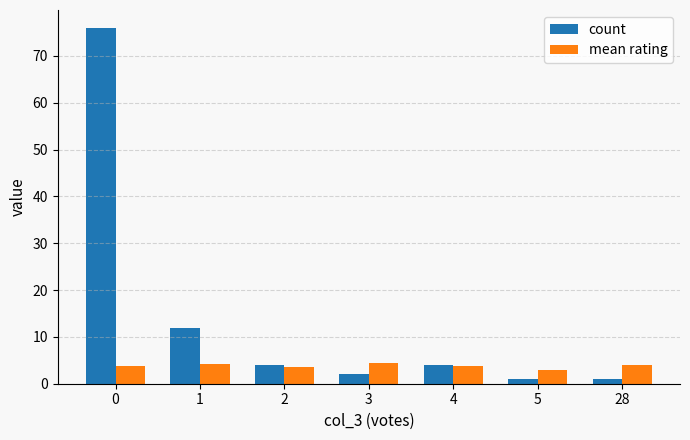

Are the bars horizontal?

No